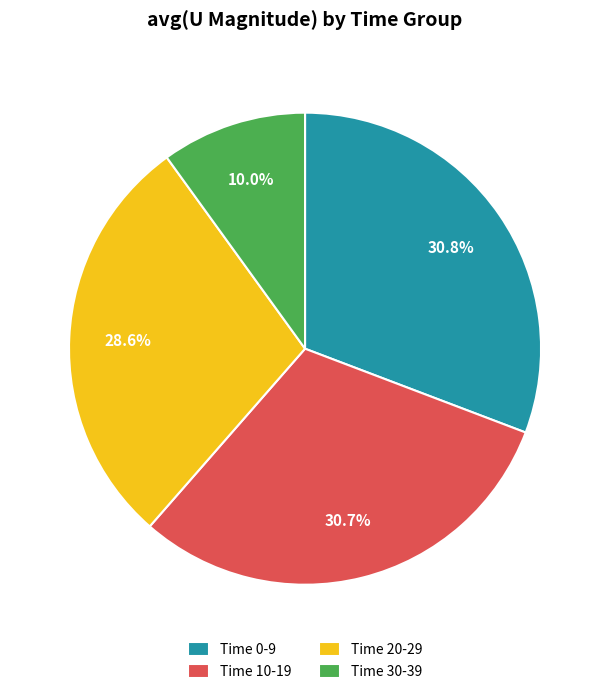

Does any single category account for the majority?

No